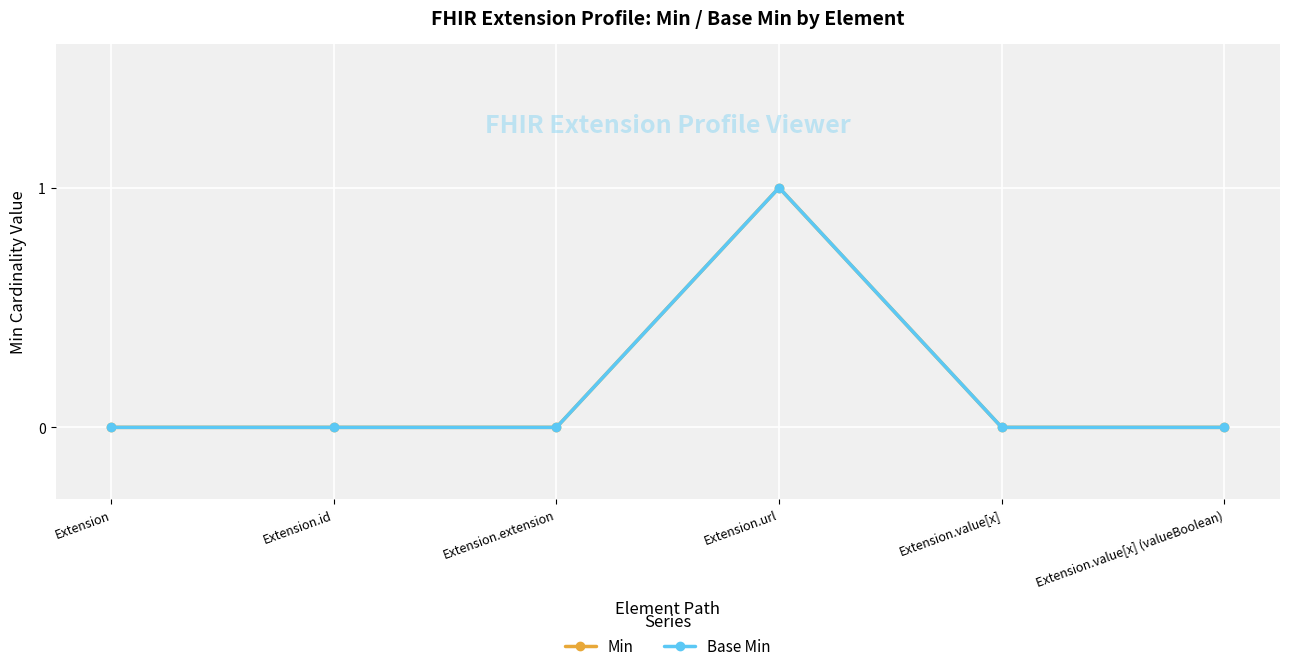

Does the chart have visible grid lines?

Yes